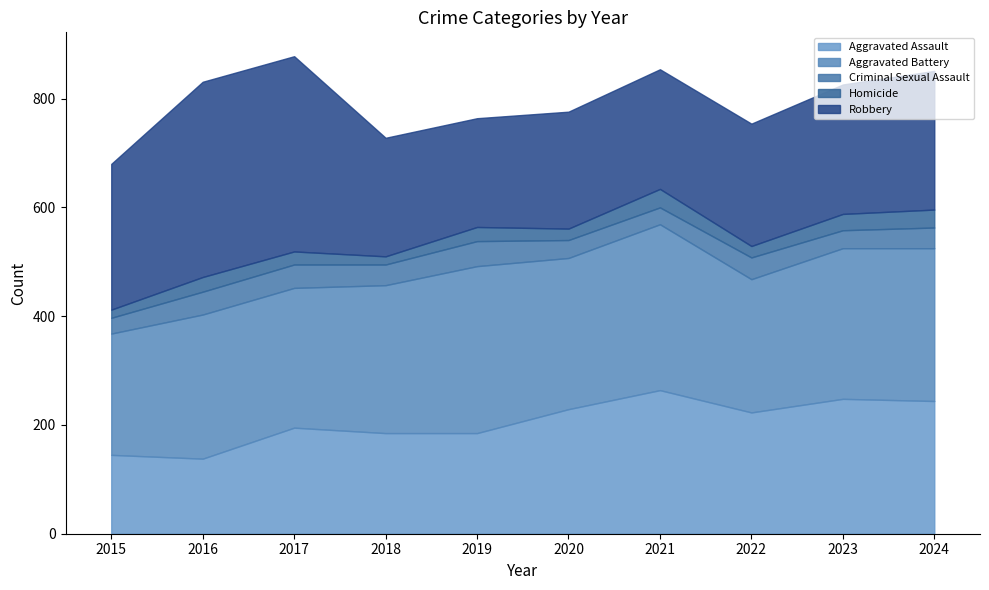

In Aggravated Battery, how many points are lower than both neighbors (excluding endpoints)?

3